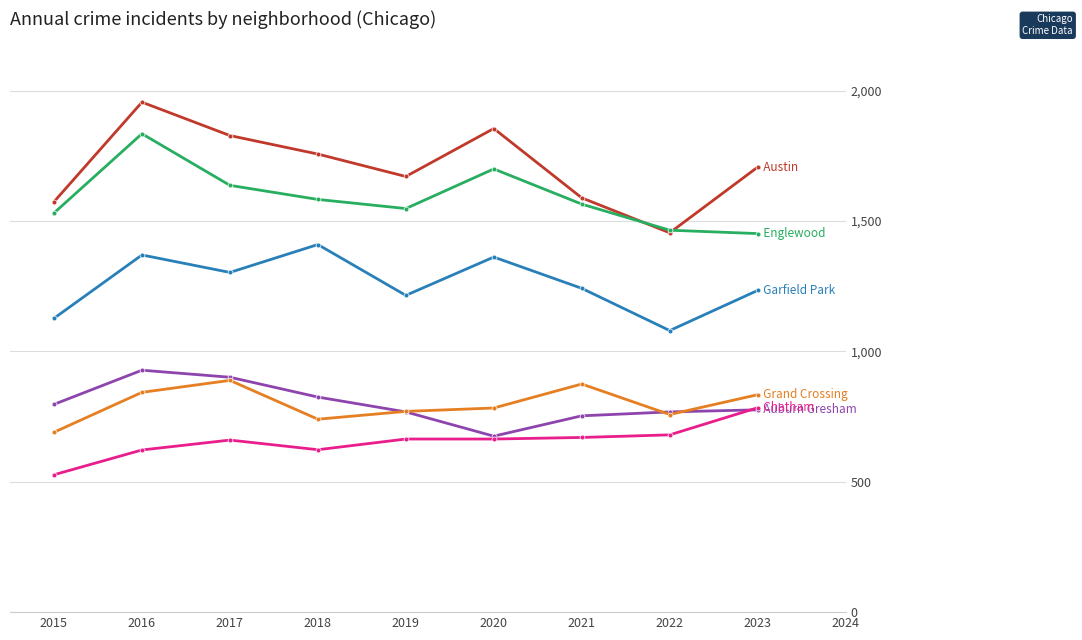

Count the number of categories in the chart.

9